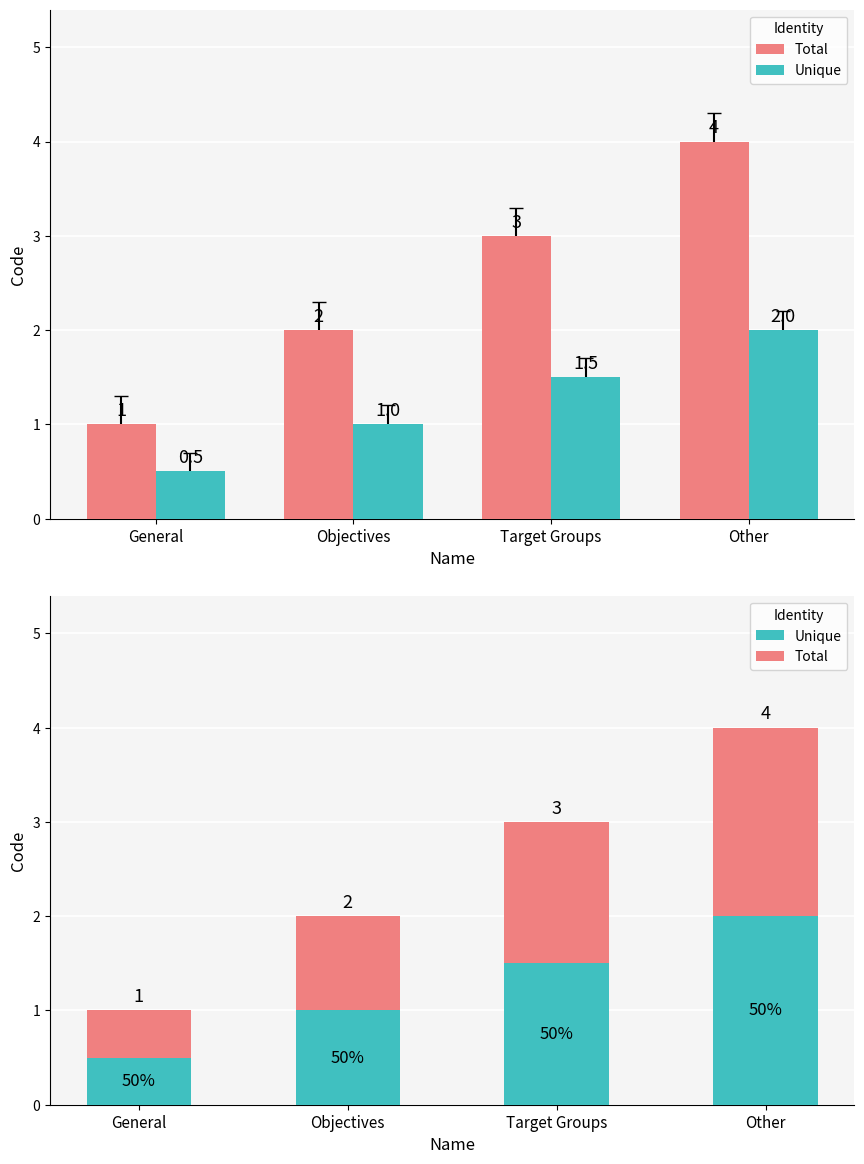

What is the label of the 4th bar from the left?

Other